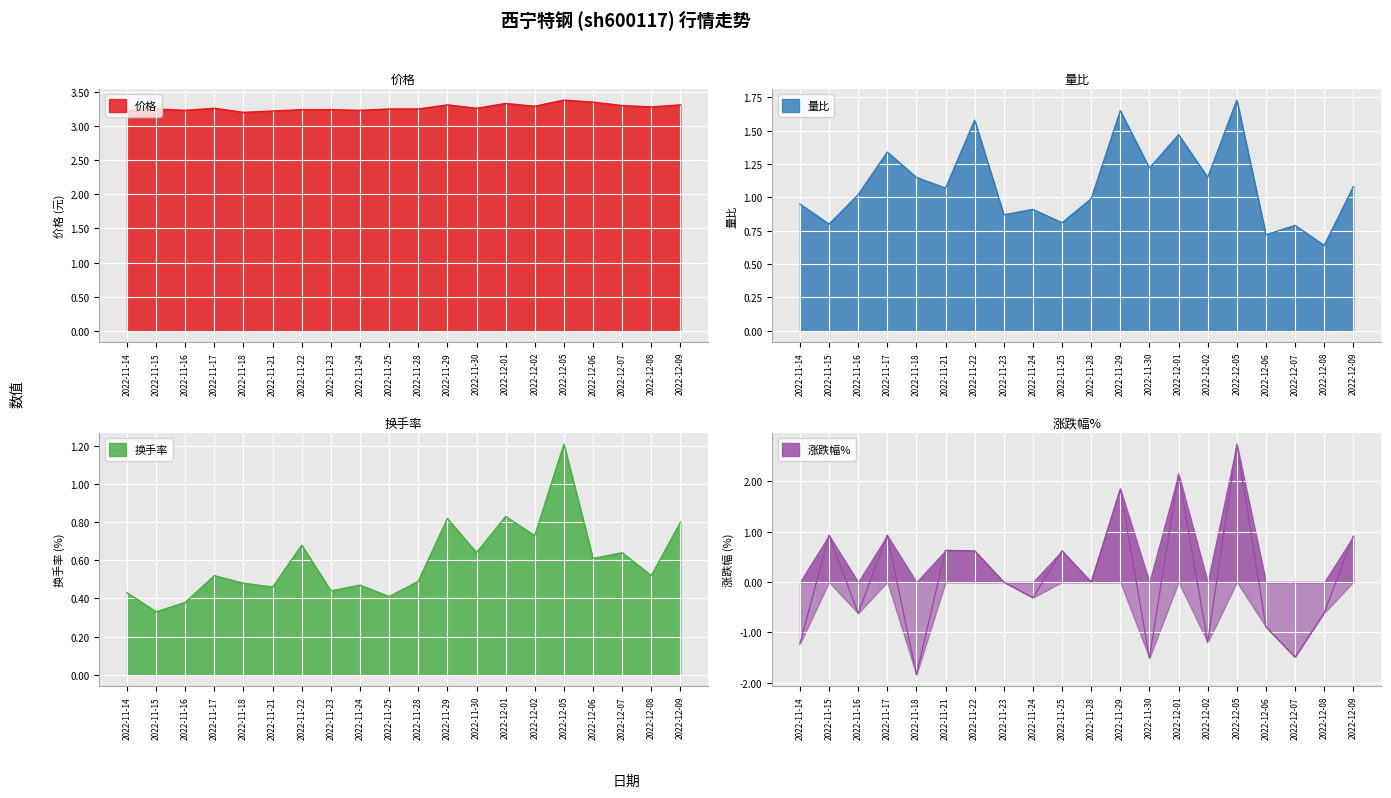

List the series in order of their overall mean, highest first.

价格, 量比, 换手率, 涨跌幅%